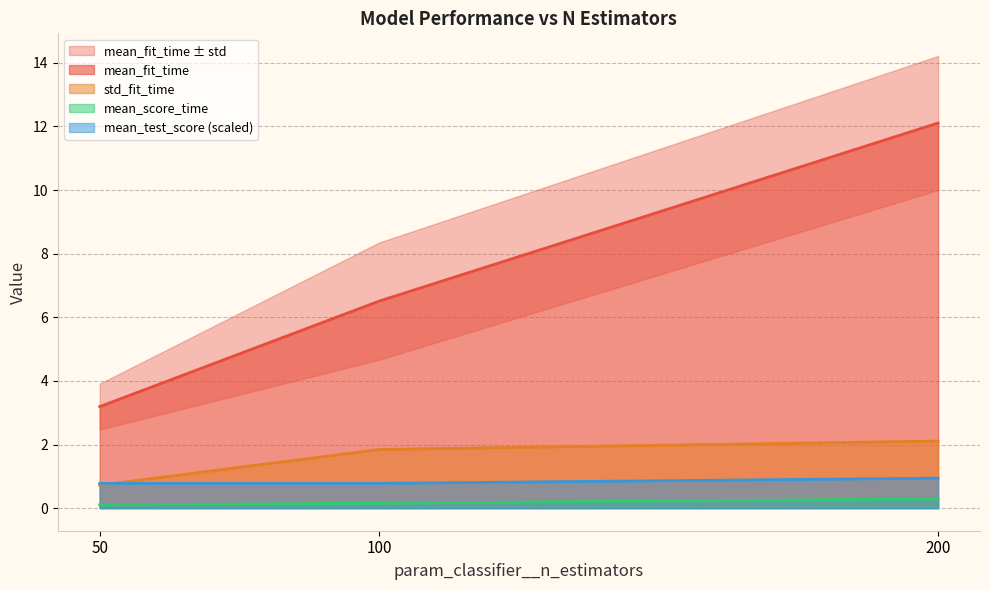

What is the highest value of the mean_fit_time series?

12.1